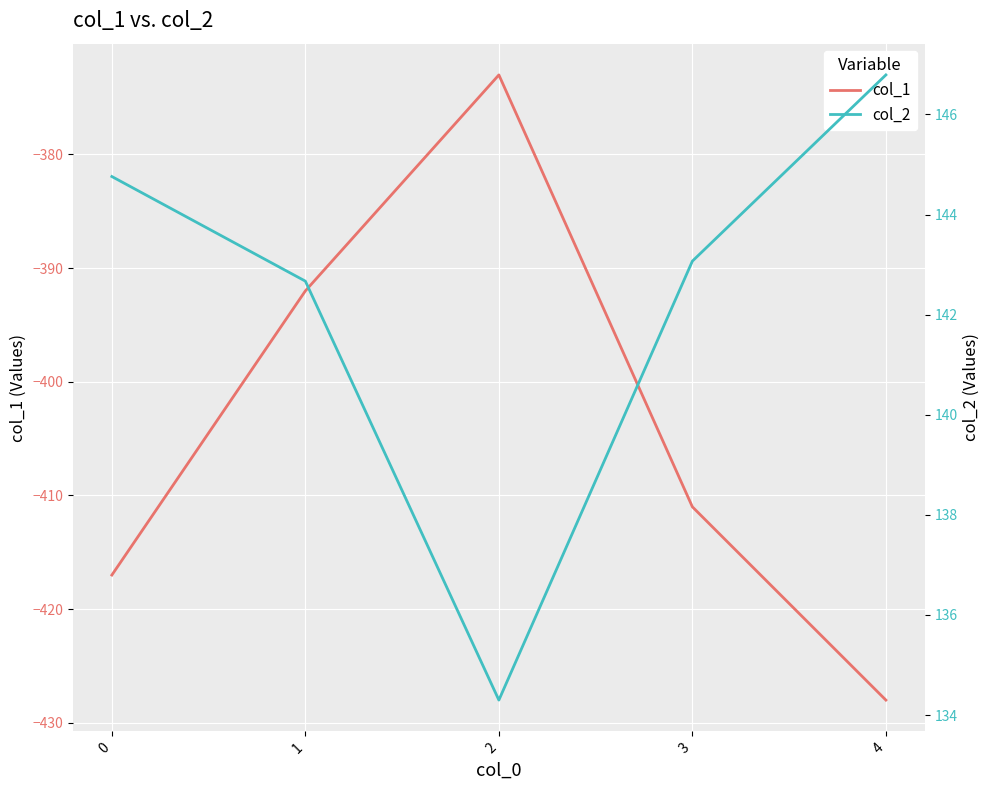

What value does the col_2 series have at 1?

142.7